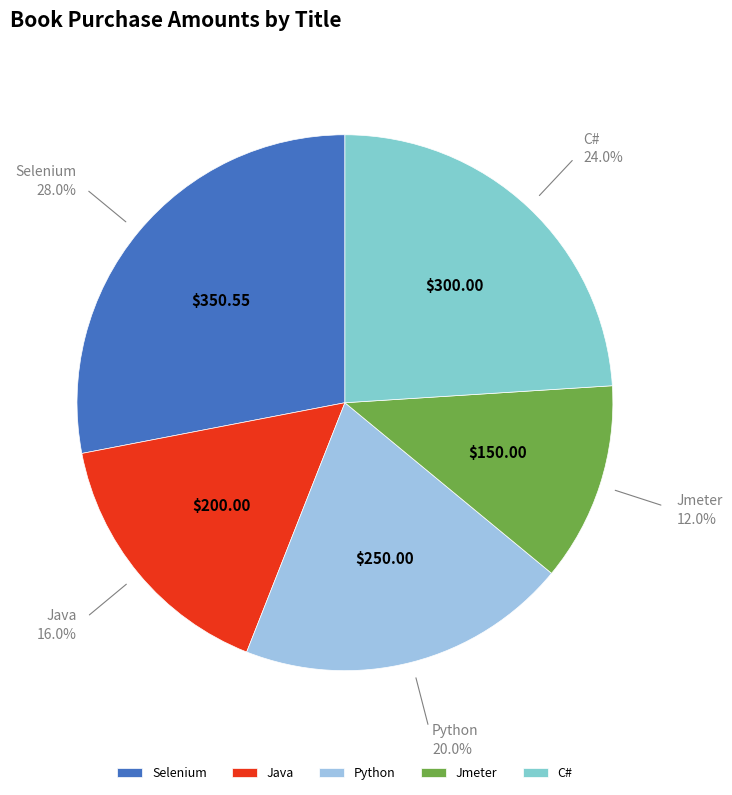

Is it true that Python is 20% of the pie?

True